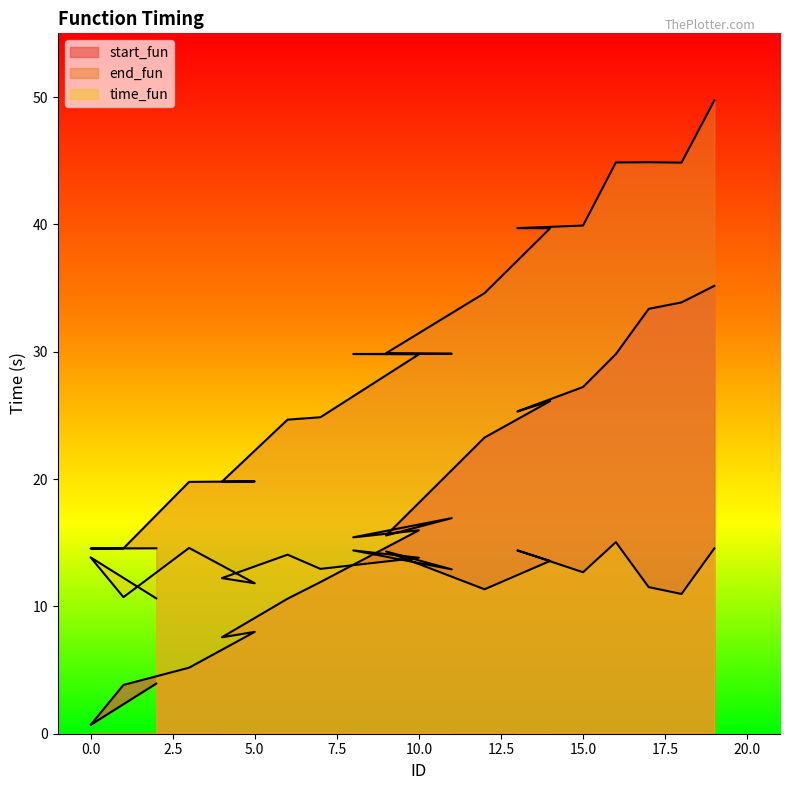

What is the maximum value shown in the chart?

49.7